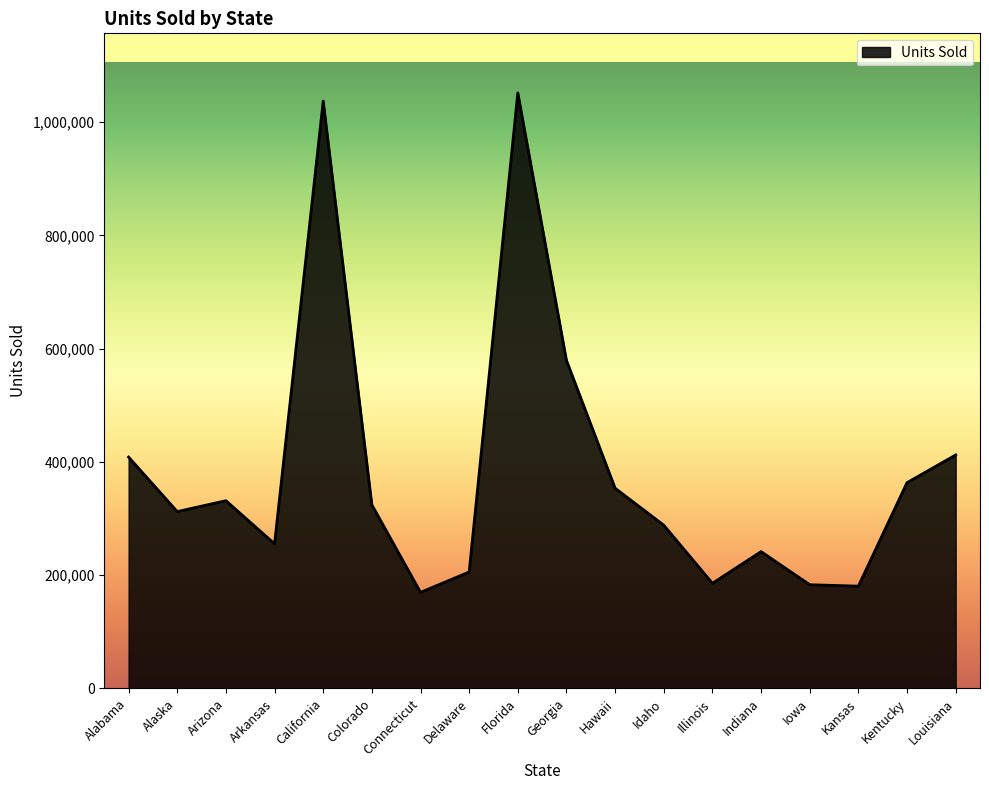

The value at California is 1378245. True or false?

False